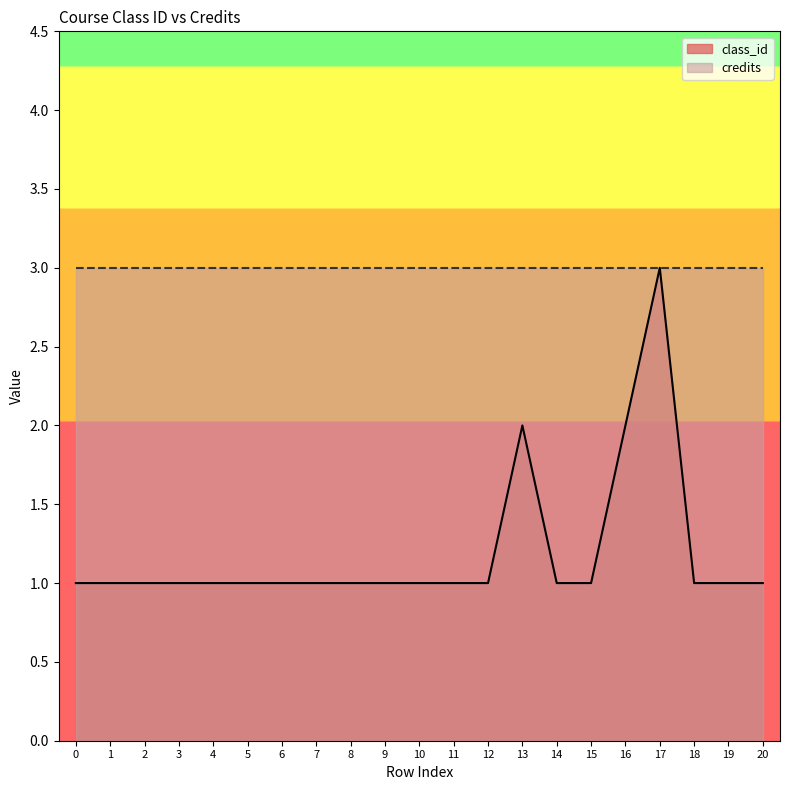

Reading left to right, what are all the values shown in this chart?

0=1	1=1	2=1	3=1	4=1	5=1	6=1	7=1	8=1	9=1	10=1	11=1	12=1	13=2	14=1	15=1	16=2	17=3	18=1	19=1	20=1